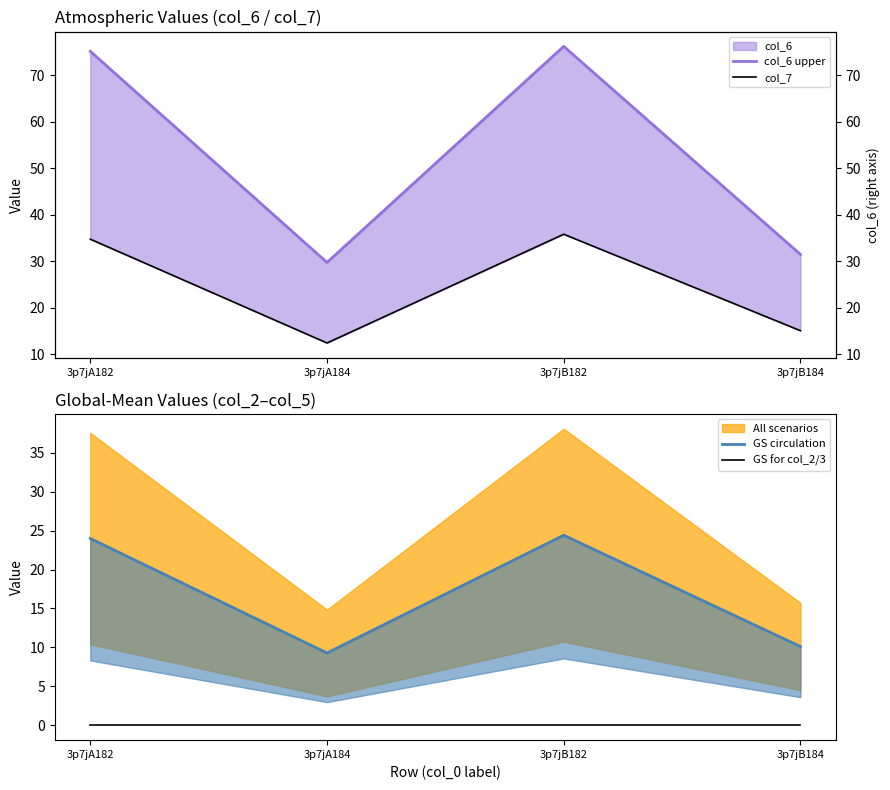

Is it true that GS circulation equals 10.1 at 3p7jB184?

True